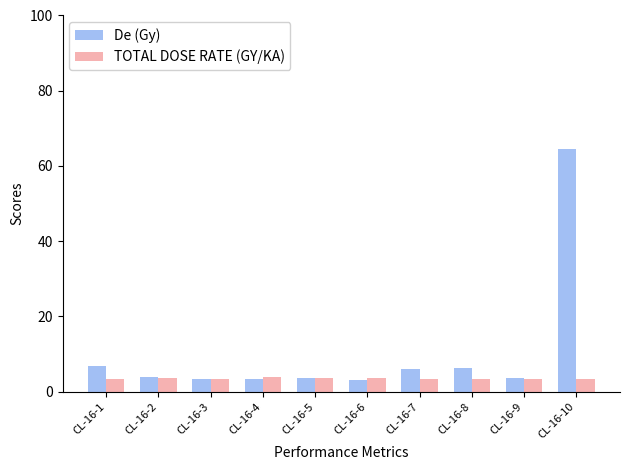

True or false: De (Gy) has a value of 3.7 at CL-16-9.

True